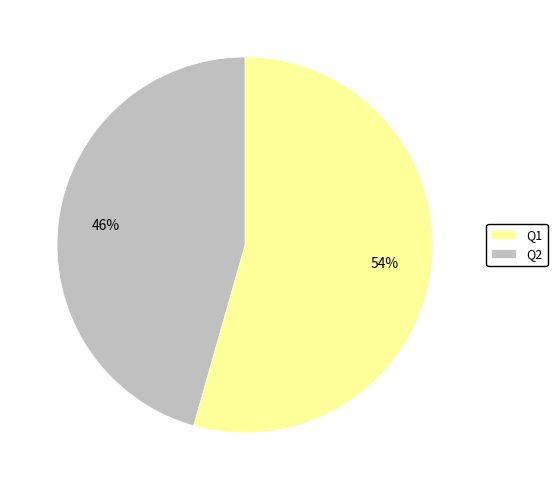

What percentage is the Q1 slice, to the nearest percent?

54%